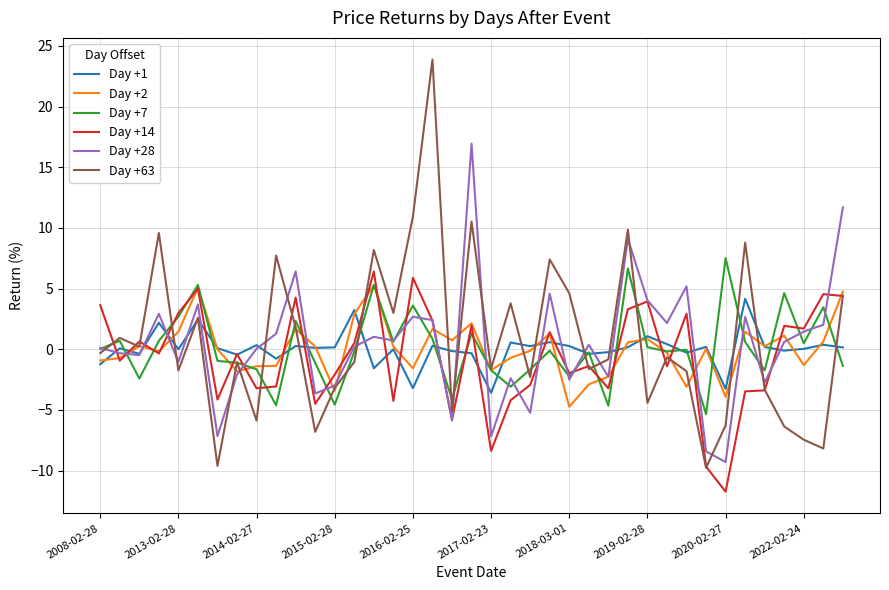

What is the lowest value of the Day +2 series?

-4.7